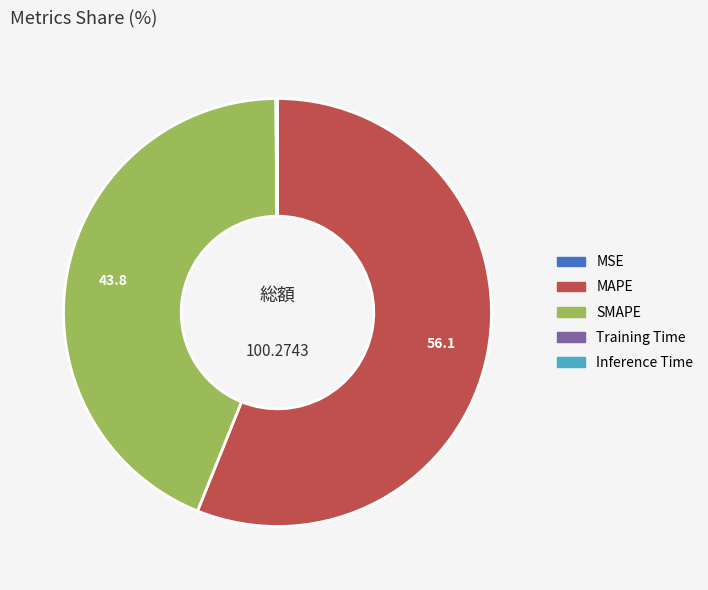

Which category accounts for the majority?

MAPE